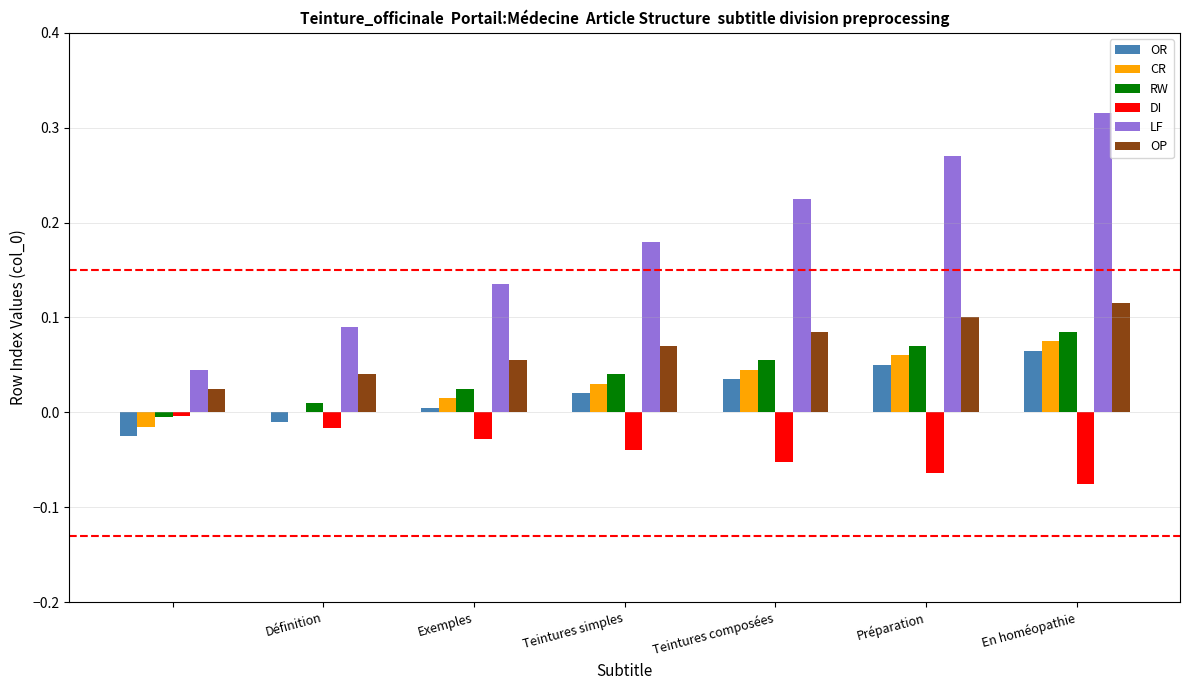

What is the sum of all OP values?

0.5